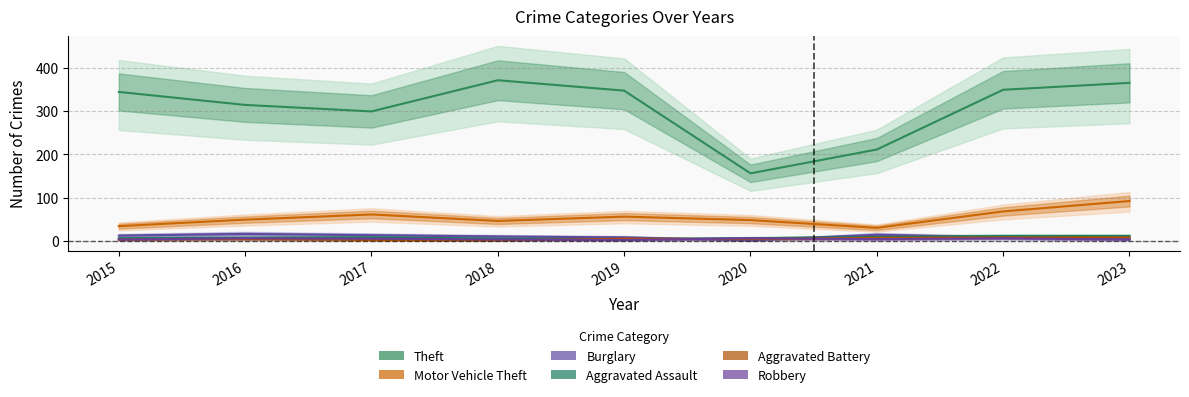

What is the maximum value for Burglary?

16